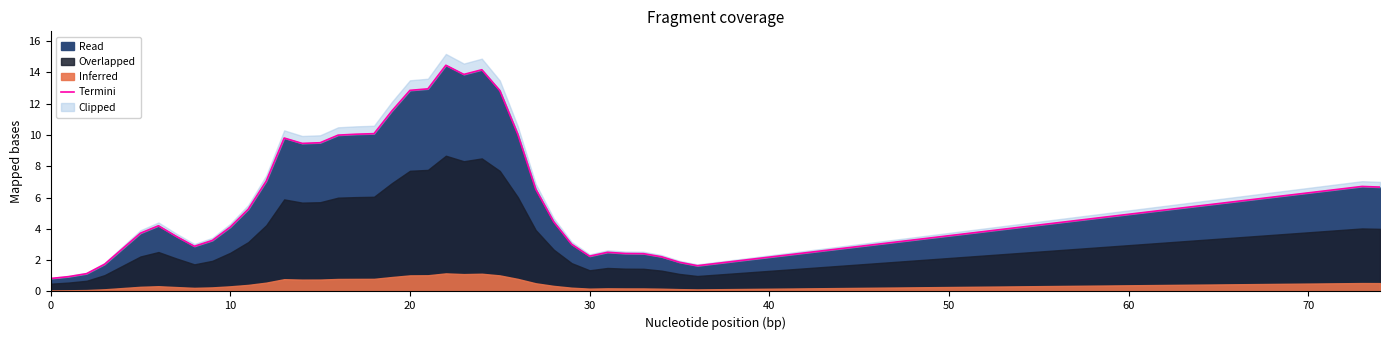

How many lines are shown in the chart?

1